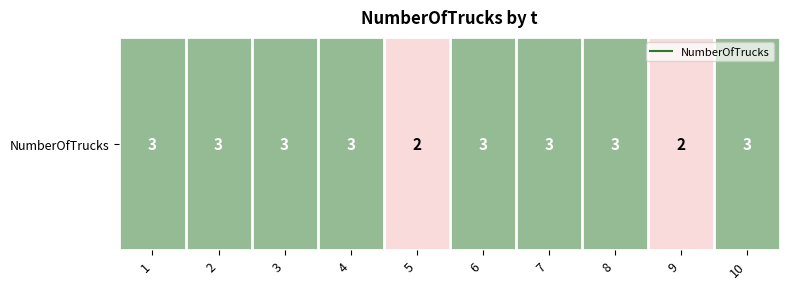

Count the number of data series in this chart.

1